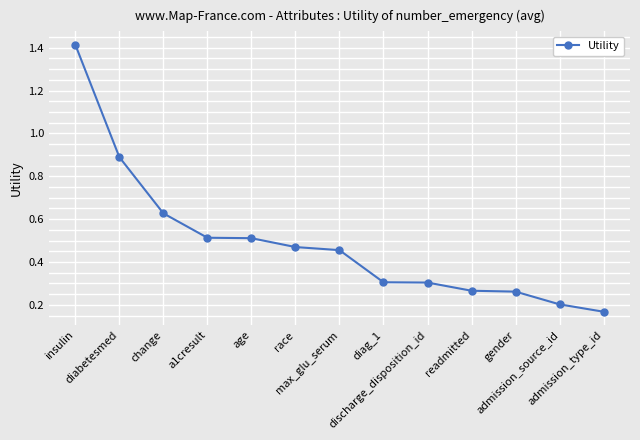

What is the difference between the maximum and second lowest values?

1.2